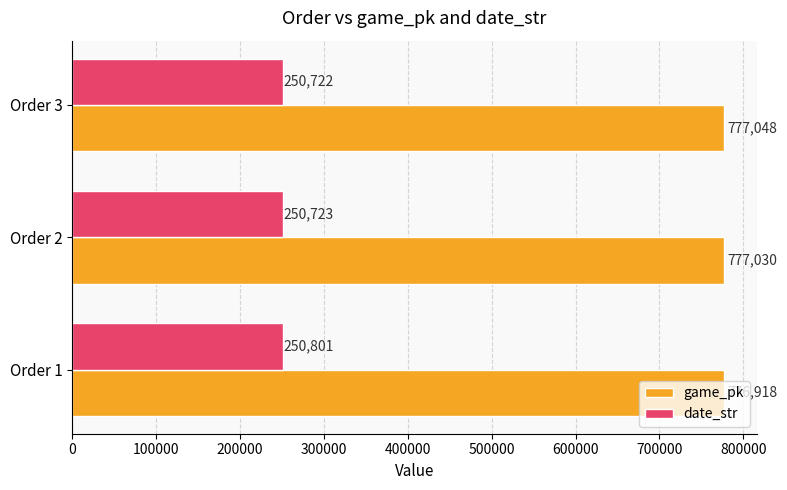

What is the sum of all game_pk values?

2330996